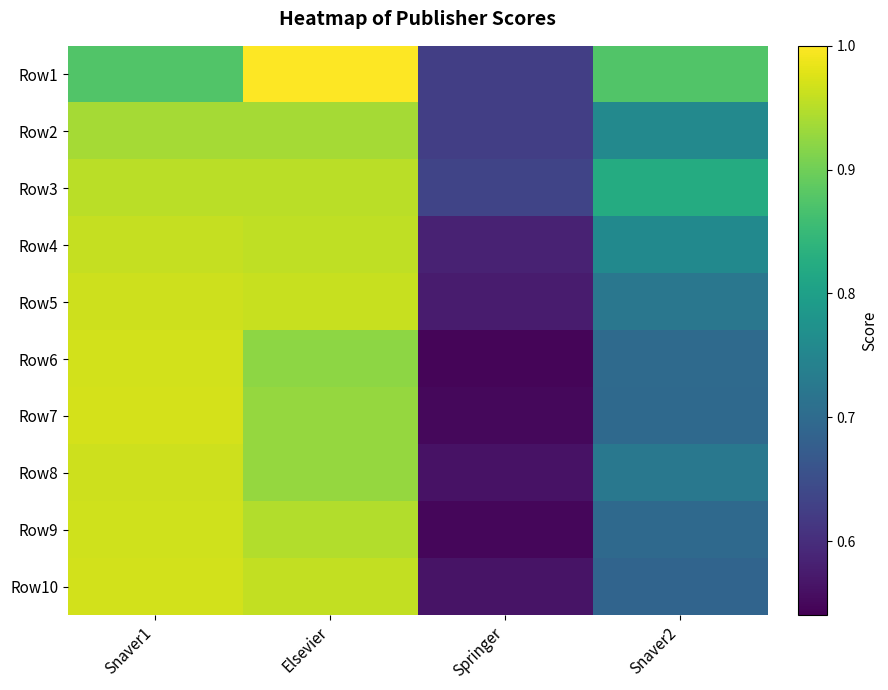

Reading left to right, list all the values displayed in this chart.

Row1: Snaver1=0.9	Elsevier=1.0	Springer=0.6	Snaver2=0.9
Row2: Snaver1=0.9	Elsevier=0.9	Springer=0.6	Snaver2=0.8
Row3: Snaver1=1.0	Elsevier=1.0	Springer=0.6	Snaver2=0.8
Row4: Snaver1=1.0	Elsevier=1.0	Springer=0.6	Snaver2=0.8
Row5: Snaver1=1.0	Elsevier=1.0	Springer=0.6	Snaver2=0.7
Row6: Snaver1=1.0	Elsevier=0.9	Springer=0.5	Snaver2=0.7
Row7: Snaver1=1.0	Elsevier=0.9	Springer=0.5	Snaver2=0.7
Row8: Snaver1=1.0	Elsevier=0.9	Springer=0.6	Snaver2=0.7
Row9: Snaver1=1.0	Elsevier=0.9	Springer=0.5	Snaver2=0.7
Row10: Snaver1=1.0	Elsevier=1.0	Springer=0.6	Snaver2=0.7